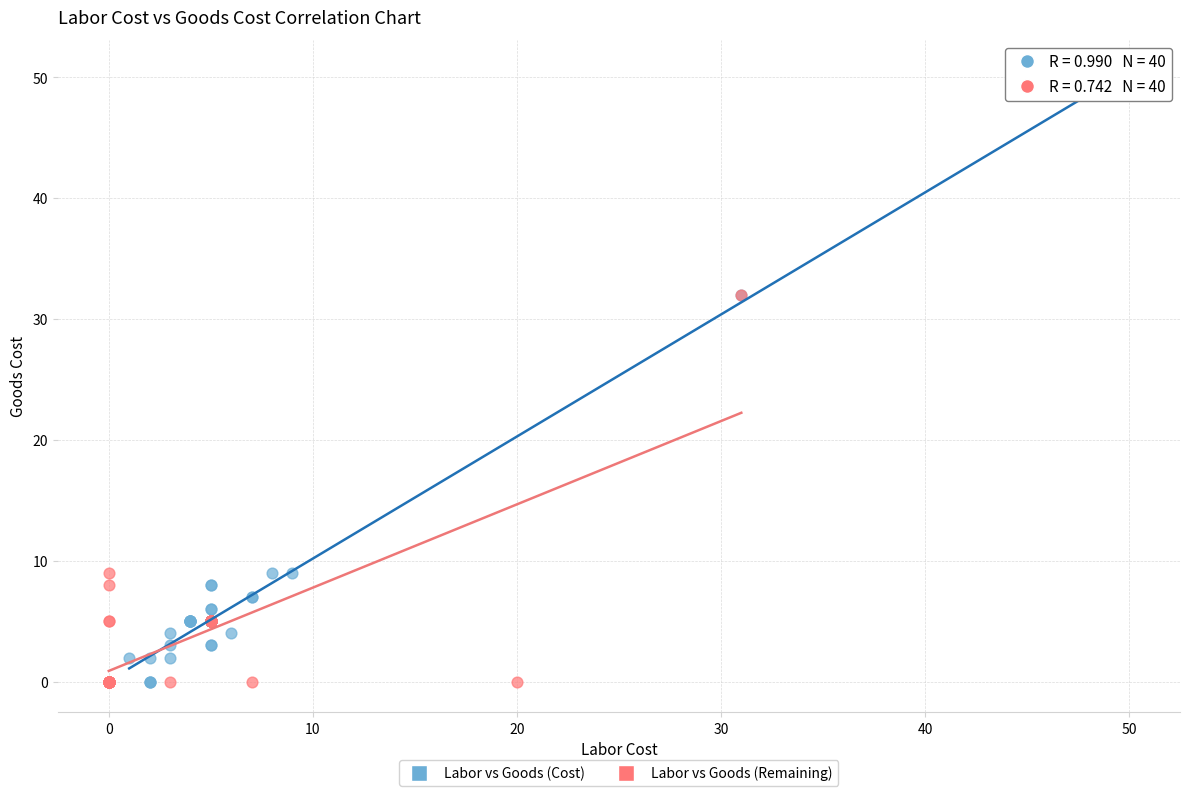

Which series reaches the maximum Y coordinate?

Labor vs Goods (Cost)